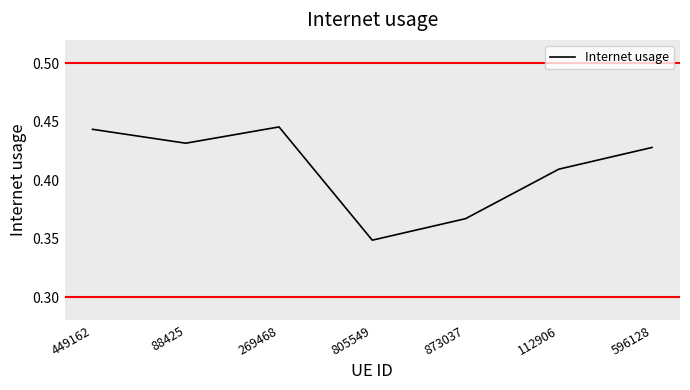

Between 269468 and 88425, which is larger?

269468